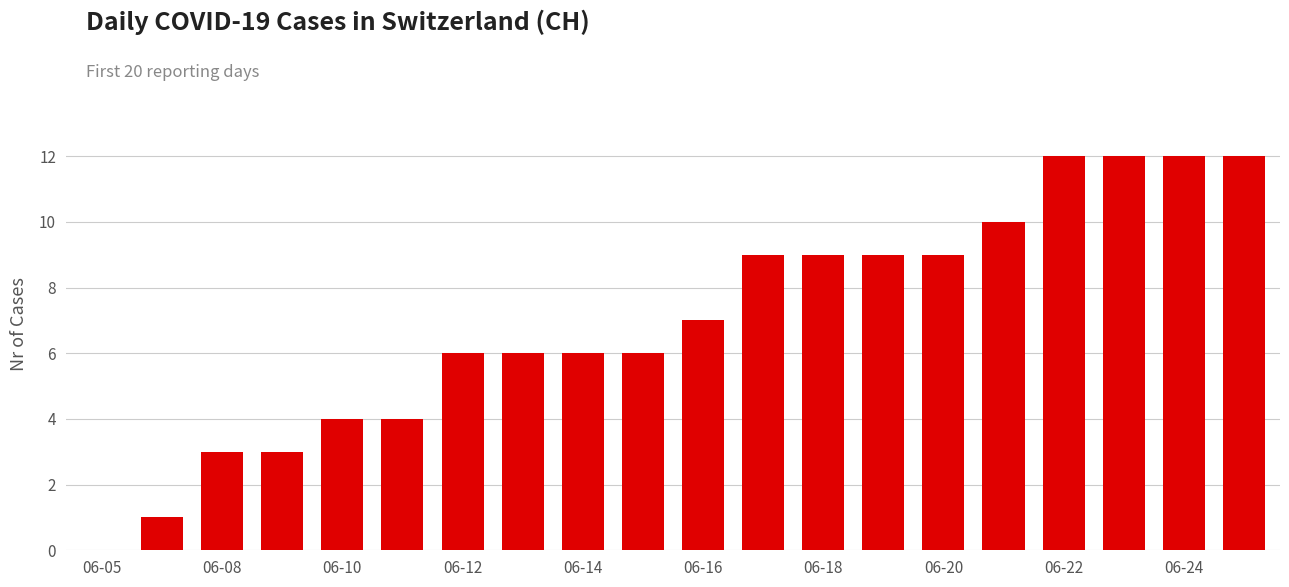

What is the greatest value displayed?

12